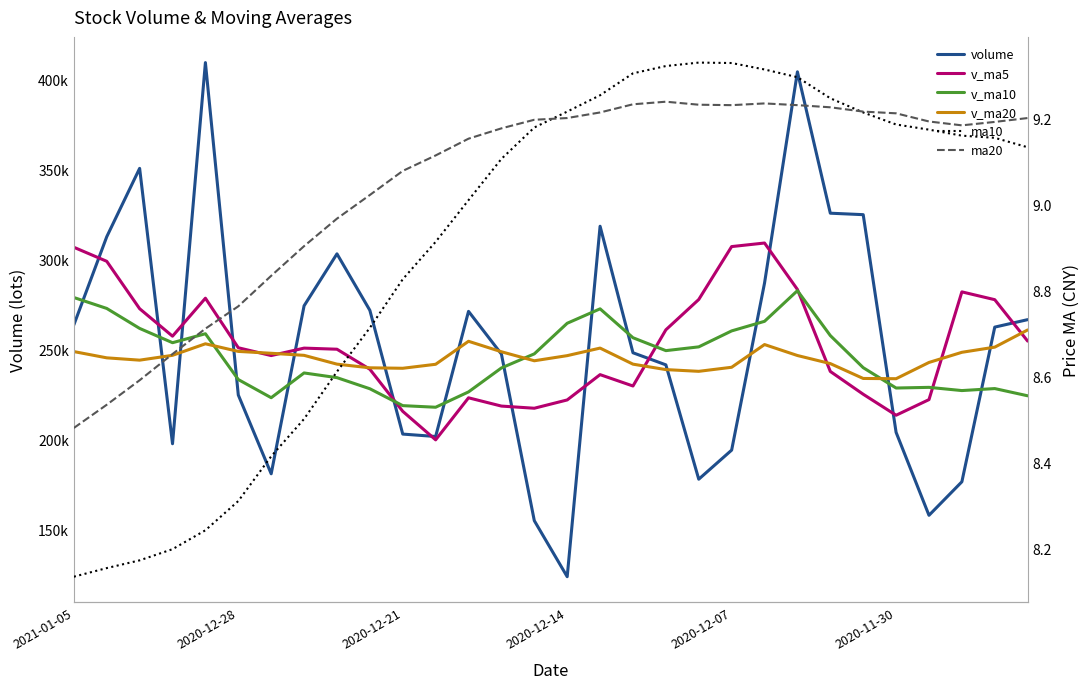

In ma20, how many points are higher than both neighbors (excluding endpoints)?

2